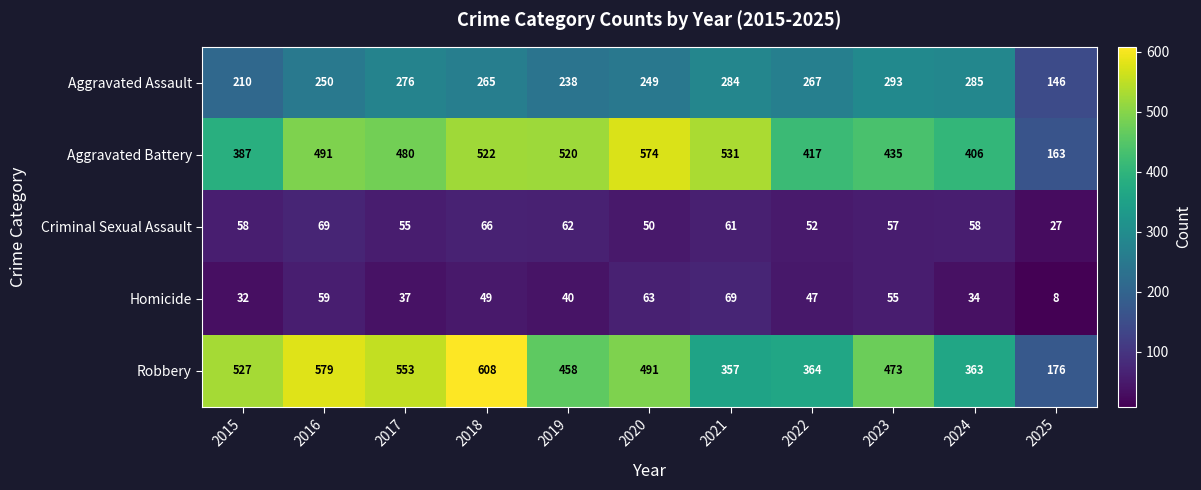

Is it true that Criminal Sexual Assault equals 66 at 2018?

True